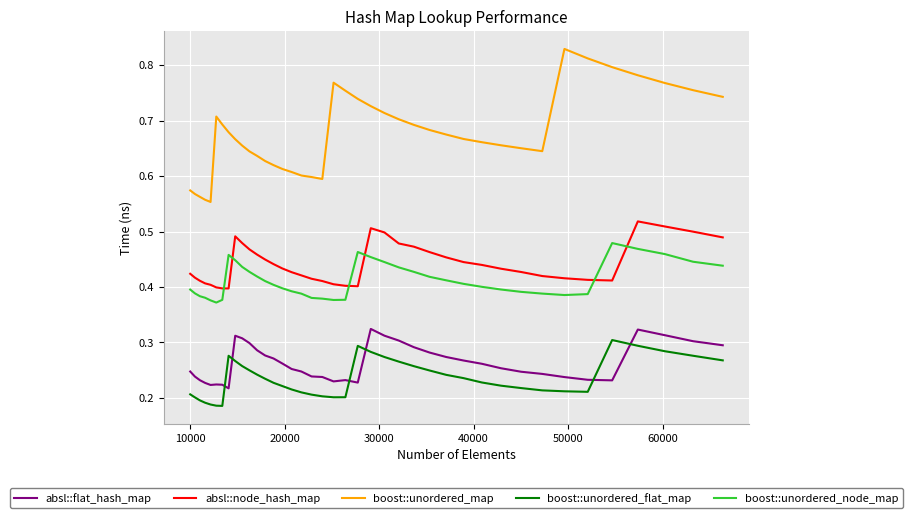

Which series has the largest range (max minus min)?

boost::unordered_map